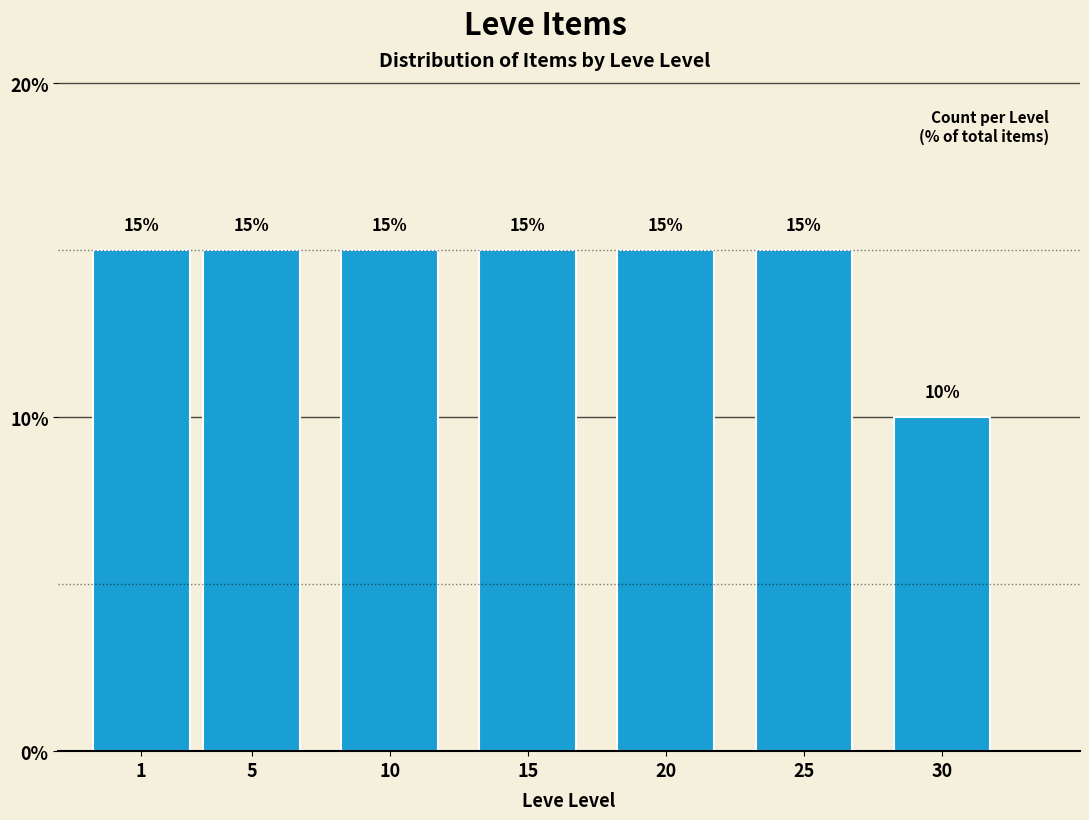

Reading right to left, list all the values displayed in this chart.

30=10	25=15	20=15	15=15	10=15	5=15	1=15